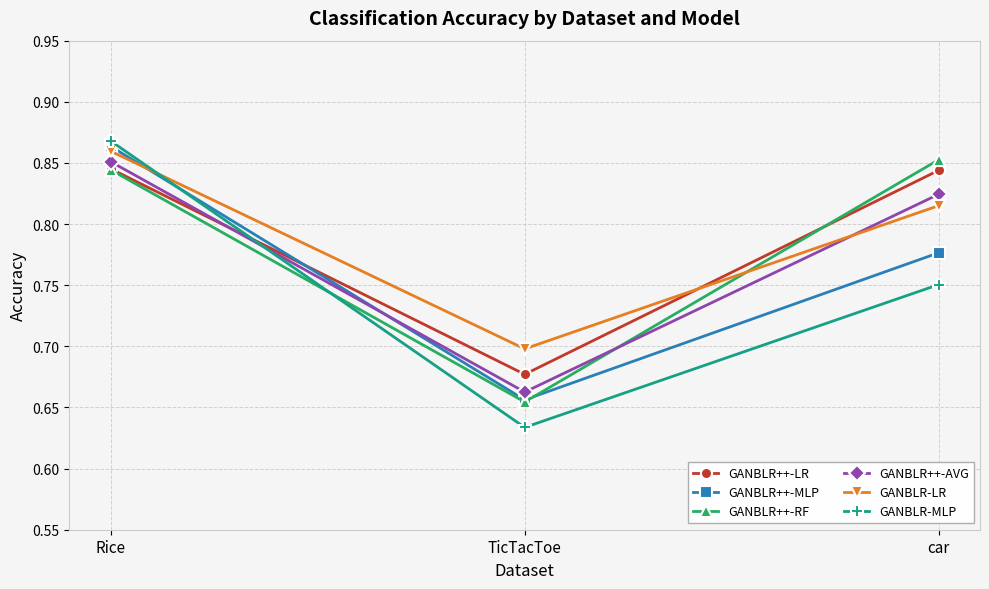

The GANBLR++-LR series shows 1.4 at Rice. True or false?

False